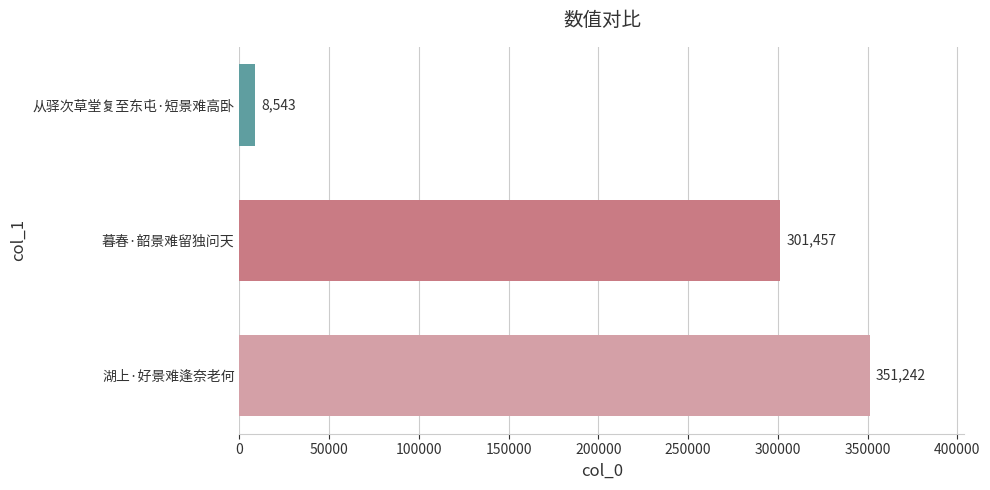

What is the difference between the values at 湖上·好景难逢奈老何 and 从驿次草堂复至东屯·短景难高卧?

342699